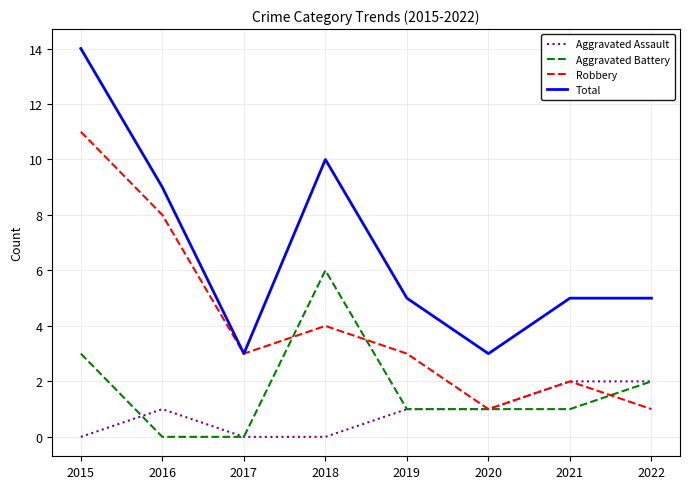

True or false: Aggravated Assault and Total intersect in this chart.

False